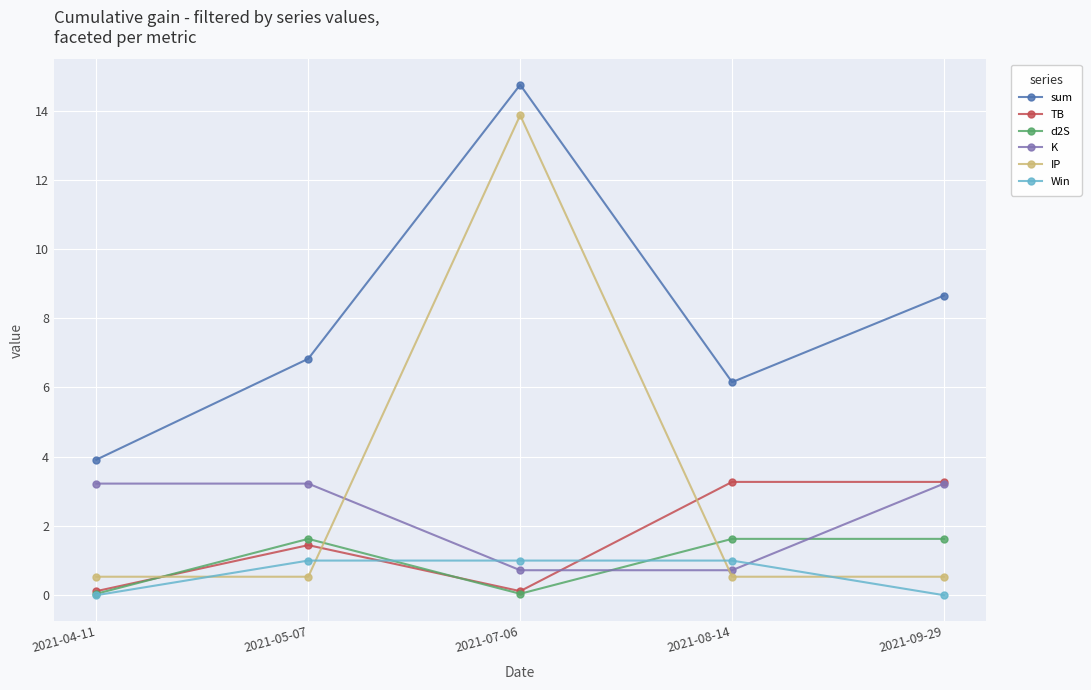

Which series has the largest range (max minus min)?

IP